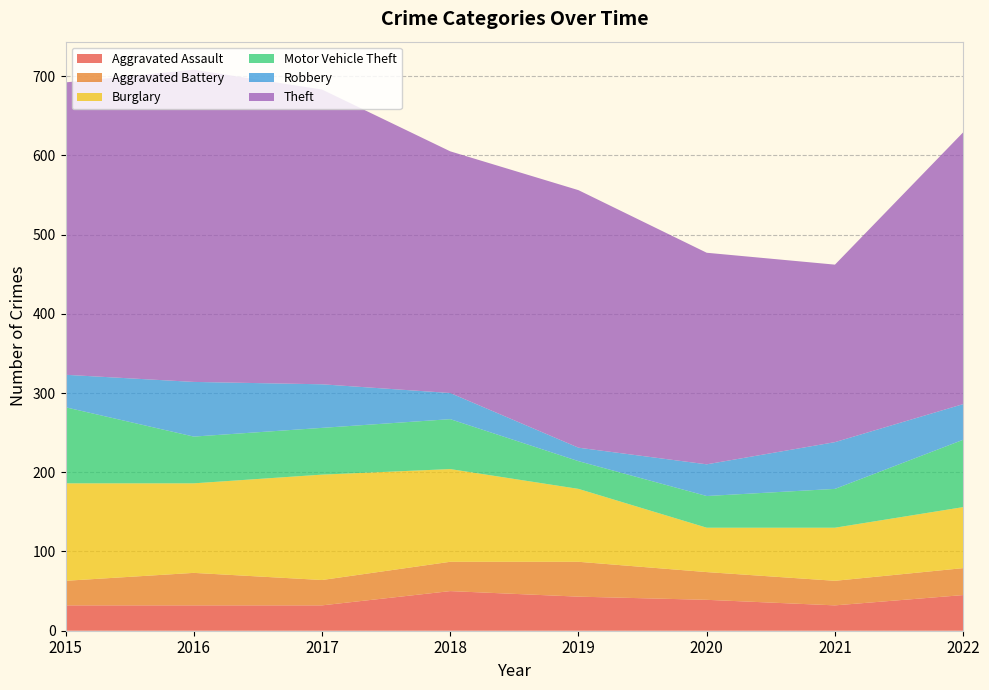

Reading right to left, what are all the values shown in this chart?

Aggravated Assault: 45	32	39	43	50	32	32	32
Aggravated Battery: 34	31	35	44	37	32	41	31
Burglary: 77	67	56	92	117	133	113	123
Motor Vehicle Theft: 85	49	40	35	63	59	59	96
Robbery: 45	59	40	17	33	55	69	41
Theft: 343	224	267	325	305	372	394	369